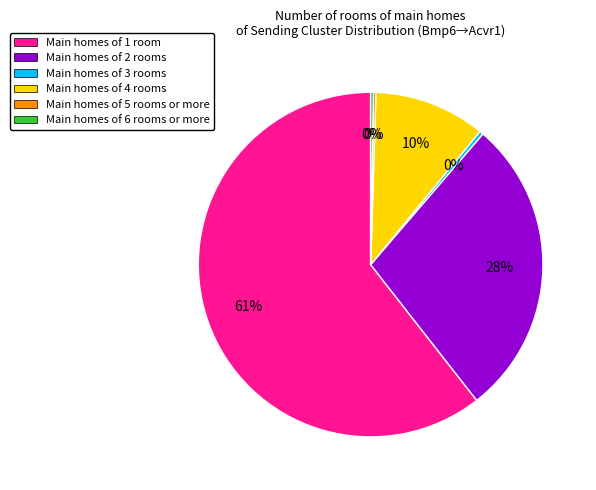

Does any single category account for the majority?

Yes